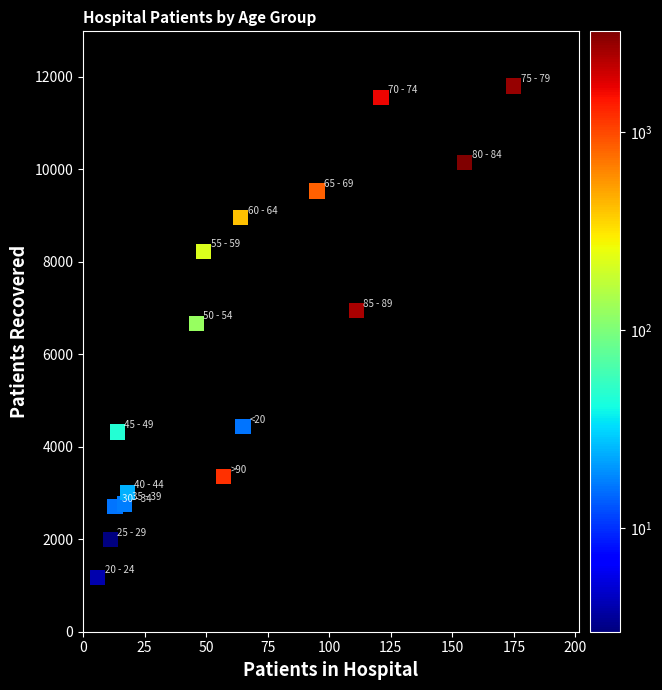

What Y value in the scatter plot is closest to 6489?

6666